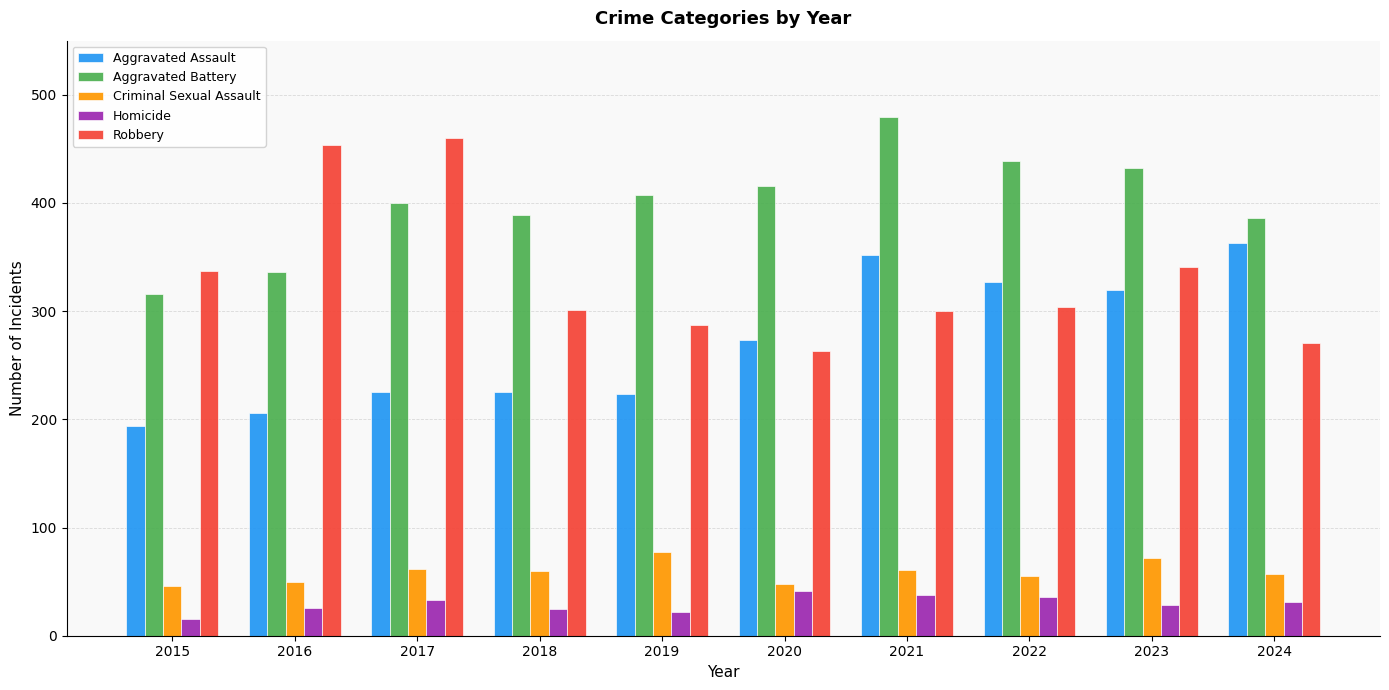

What is the difference between the highest and lowest values at 2015?

322